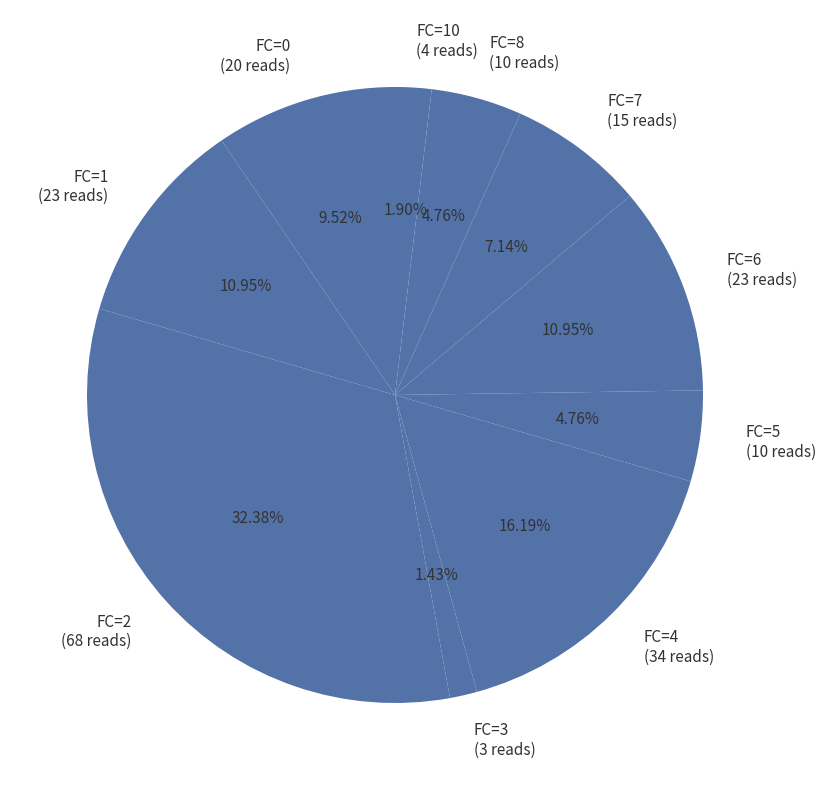

What is the ratio of the value at FC=0 (20 reads) to the value at FC=6 (23 reads)?

0.9